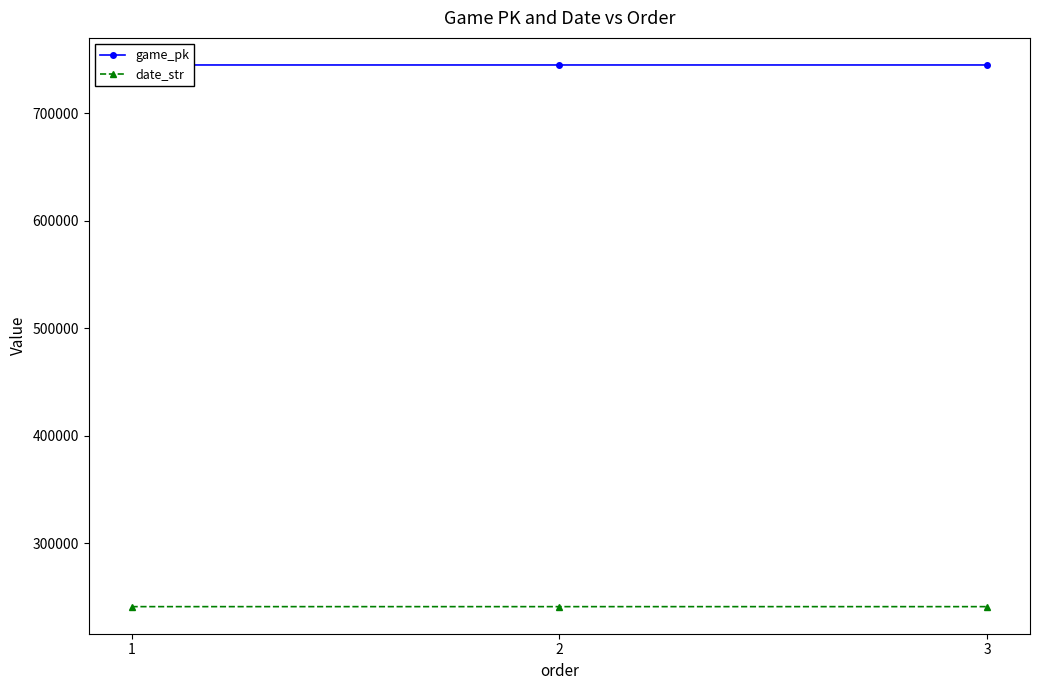

Rank the series at 3 from highest to lowest value.

game_pk, date_str